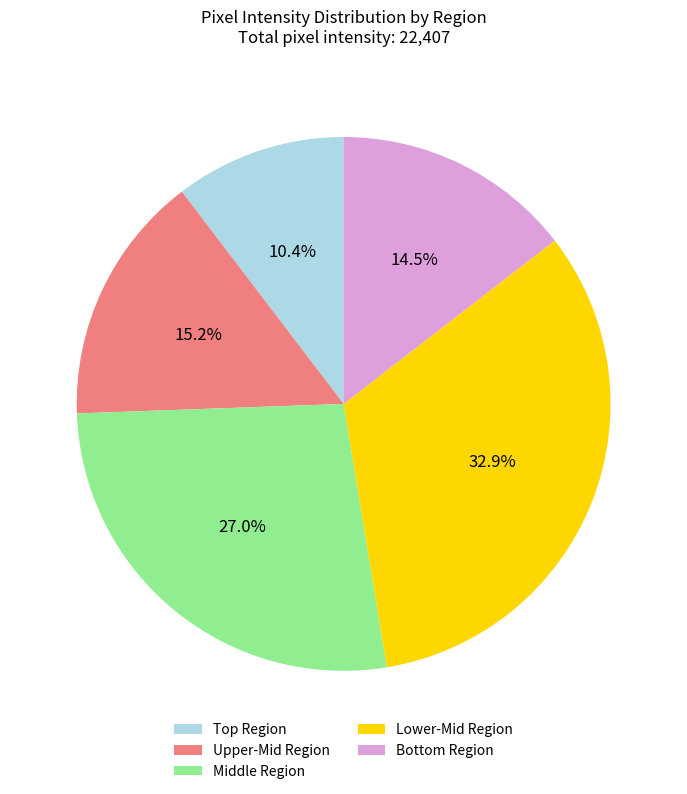

Which category has the smallest portion of the pie?

Top Region